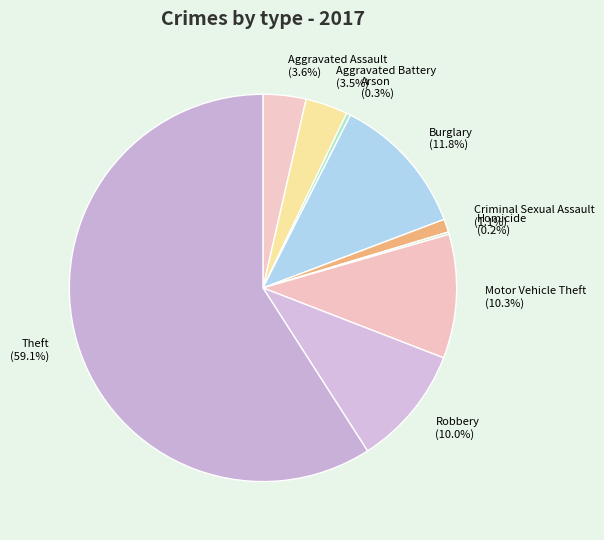

What percentage is NOT represented by Aggravated Battery (3.5%)?

96.5%